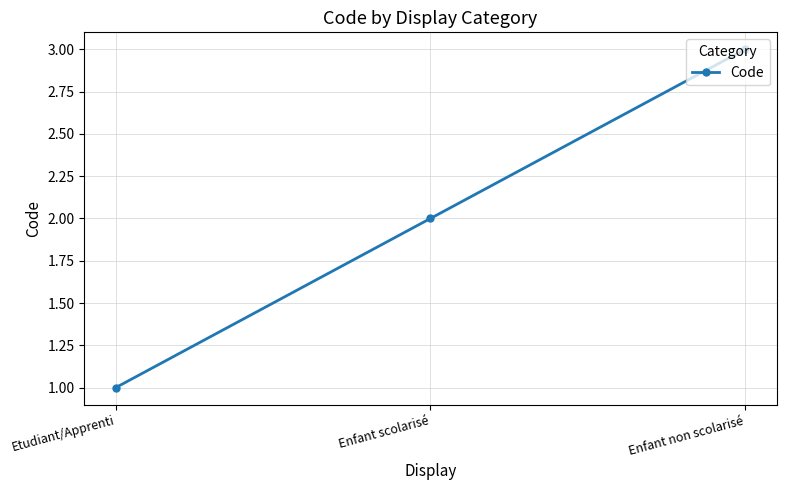

What is the change in value from Etudiant/Apprenti to Enfant non scolarisé?

+2